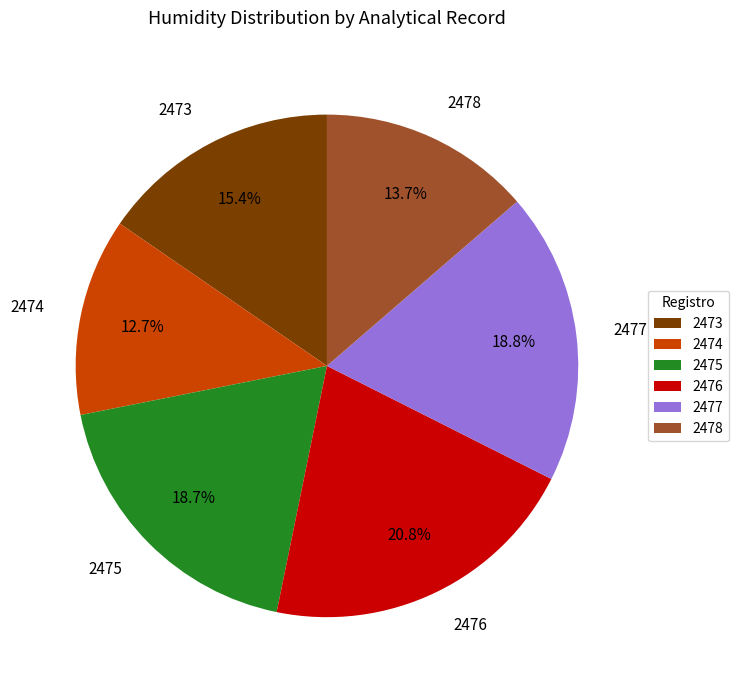

To the nearest percent, what is the combined percentage of 2473 and 2478?

29%